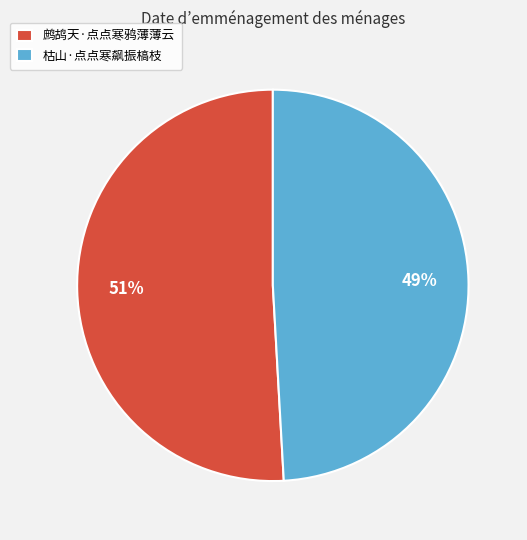

The 鹧鸪天·点点寒鸦薄薄云 slice represents 51% of the pie. True or false?

True